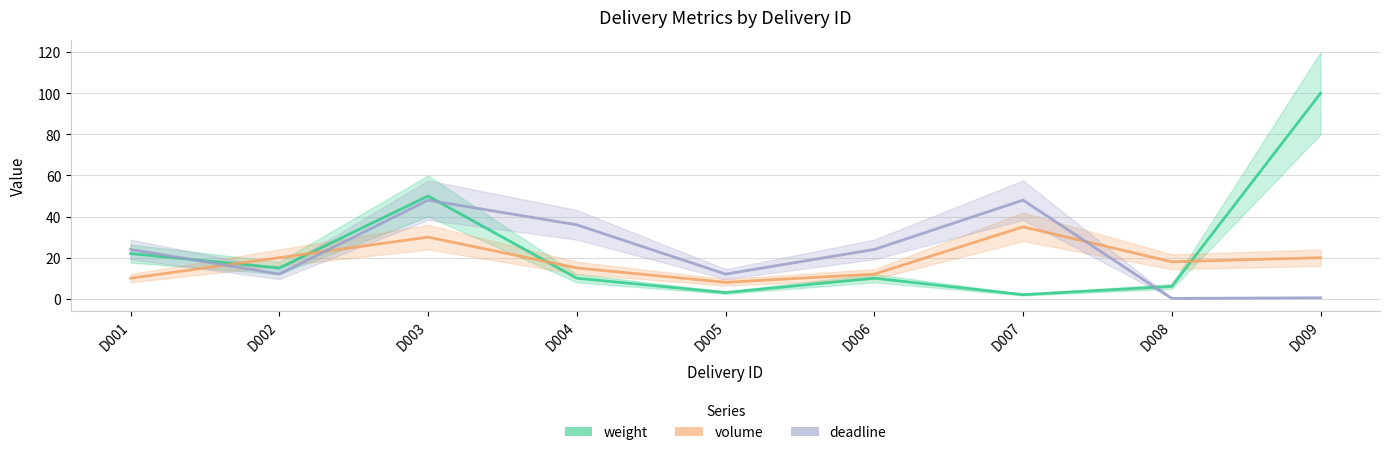

List the series in order of their overall mean, lowest first.

volume, deadline, weight